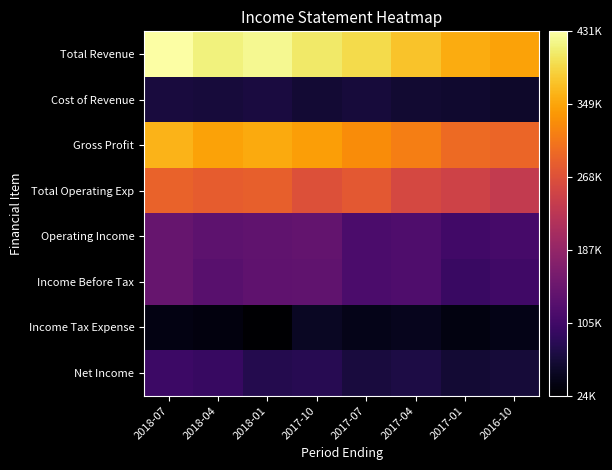

Reading left to right, what are all the values shown in this chart?

Total Revenue: 2018-07=430600	2018-04=414300	2018-01=421400	2017-10=405700	2017-07=393700	2017-04=374600	2017-01=355000	2016-10=346800
Cost of Revenue: 2018-07=68400	2018-04=66300	2018-01=68500	2017-10=61700	2017-07=65800	2017-04=59800	2017-01=58000	2016-10=55100
Gross Profit: 2018-07=362200	2018-04=348000	2018-01=352900	2017-10=344000	2017-07=327900	2017-04=314800	2017-01=297000	2016-10=291700
Total Operating Exp: 2018-07=288300	2018-04=281600	2018-01=285600	2017-10=267300	2017-07=278100	2017-04=256700	2017-01=249500	2016-10=235700
Operating Income: 2018-07=142300	2018-04=132700	2018-01=135800	2017-10=138400	2017-07=115600	2017-04=117900	2017-01=105500	2016-10=111100
Income Before Tax: 2018-07=142200	2018-04=127300	2018-01=134100	2017-10=136500	2017-07=115000	2017-04=119100	2017-01=98600	2016-10=104600
Income Tax Expense: 2018-07=37200	2018-04=34000	2018-01=24000	2017-10=49800	2017-07=42500	2017-04=44700	2017-01=36700	2016-10=40800
Net Income: 2018-07=101800	2018-04=96600	2018-01=78100	2017-10=82100	2017-07=67400	2017-04=72000	2017-01=60700	2016-10=65100